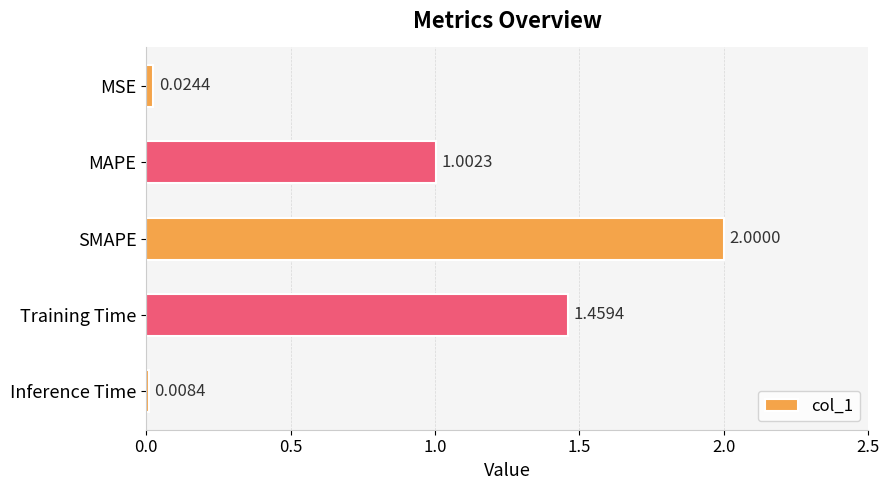

What is the average value?

0.9